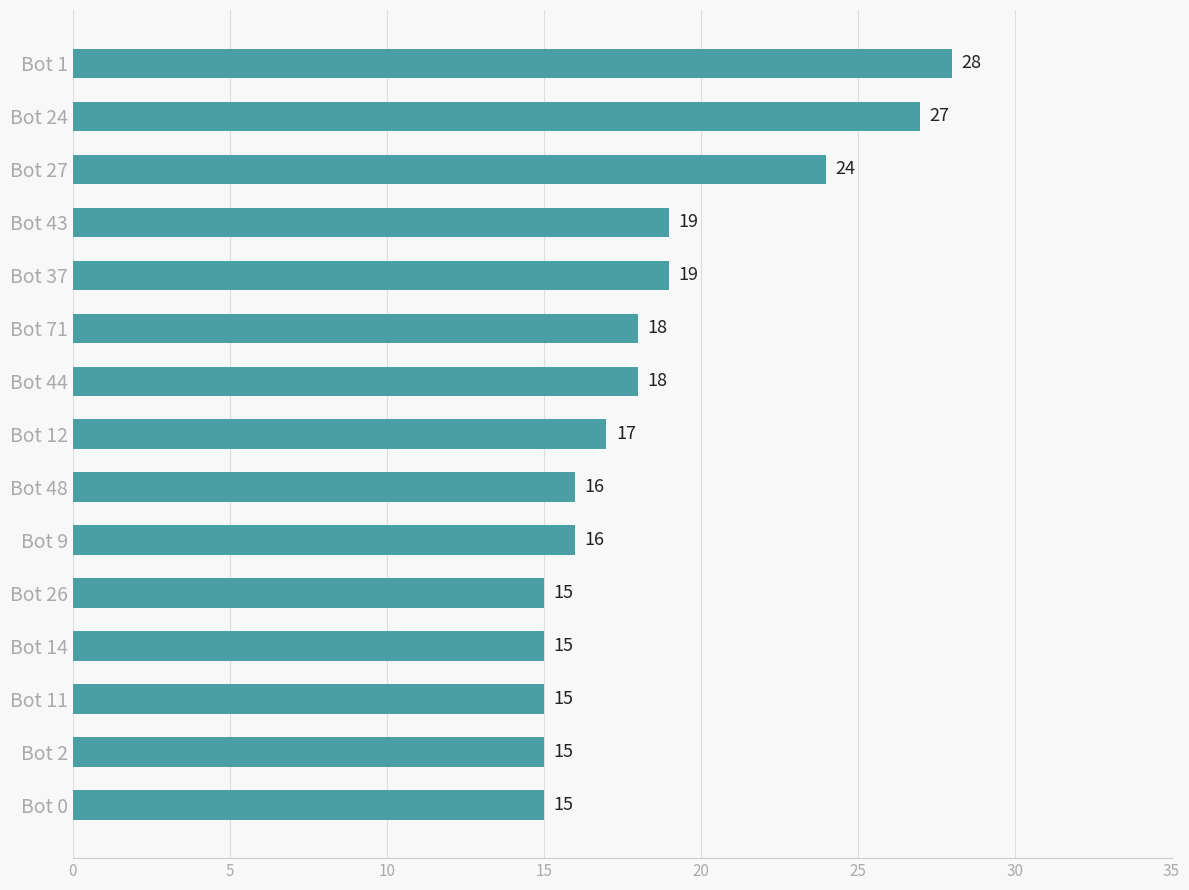

Read the value at Bot 48, to the nearest 5.

15